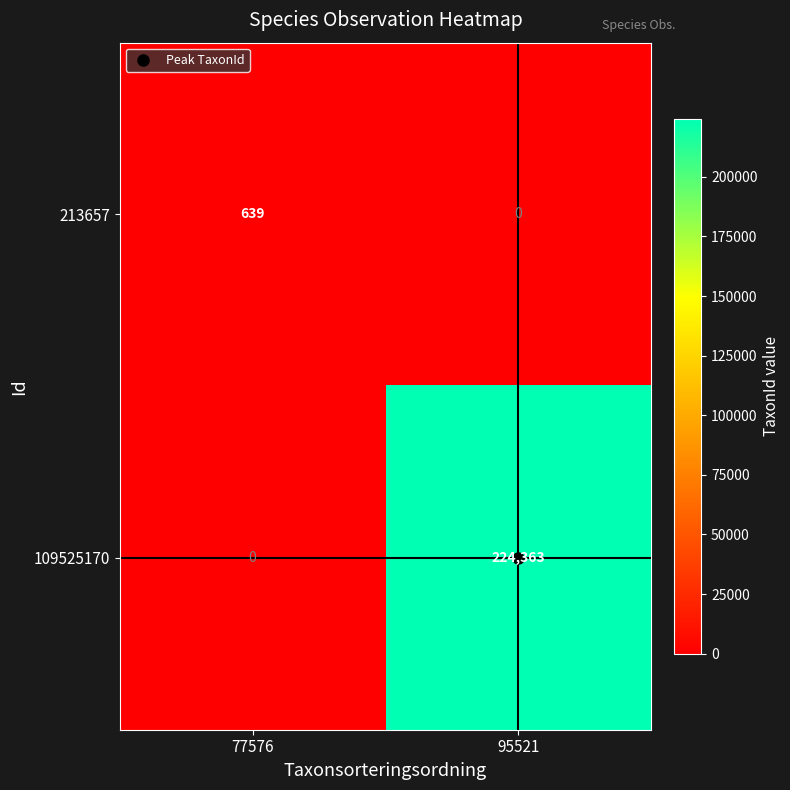

The value of 213657 at 95521 is 0. True or false?

True